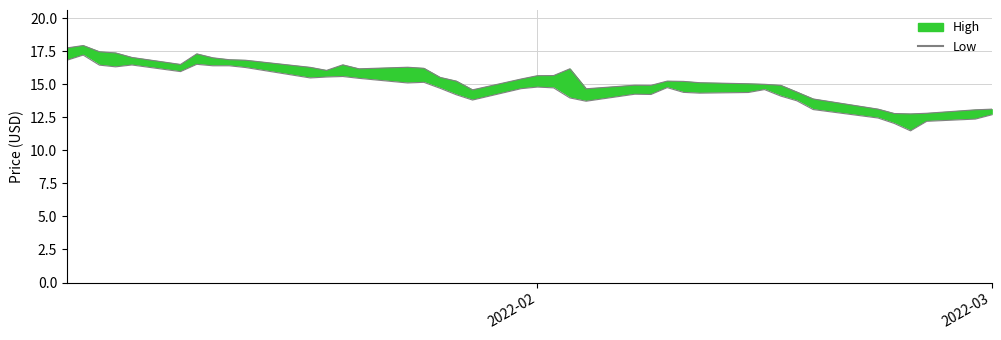

What position from the right is 2022-03?

1